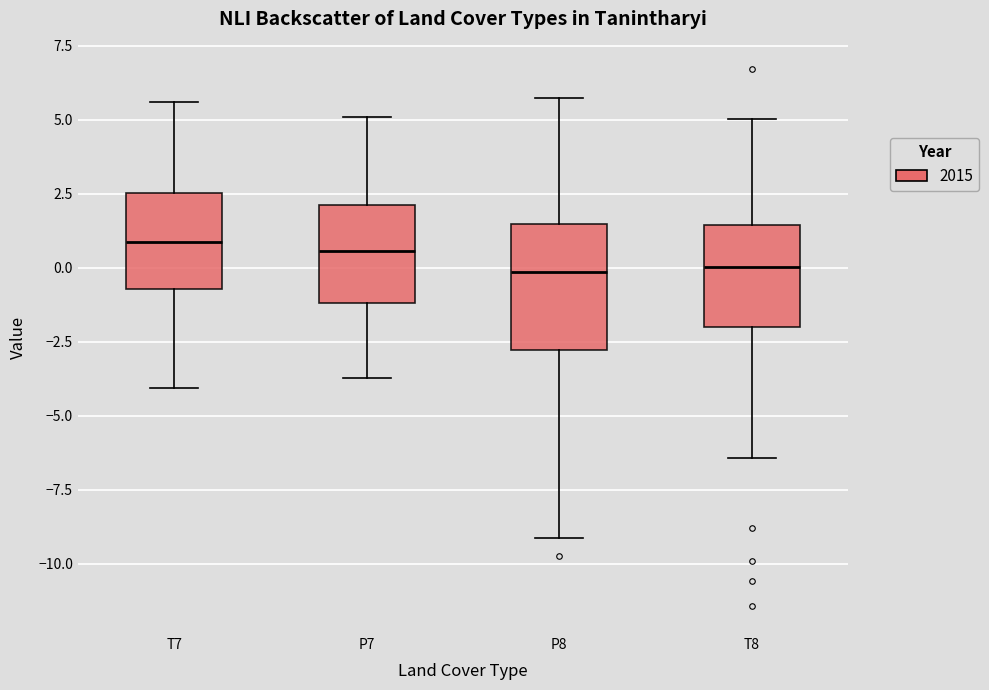

Reading left to right, read every box against the y-axis: the position of its median line, the range the box covers, and the ends of its whiskers. The values are not printed on the chart, so give them approximately, as read against the axis.

T7: median 1.0, box -0.5 to 2.5, whiskers -4.0 to 5.5
P7: median 0.5, box -1.0 to 2.0, whiskers -3.5 to 5.0
P8: median 0.0, box -3.0 to 1.5, whiskers -9.0 to 5.5
T8: median 0.0, box -2.0 to 1.5, whiskers -6.5 to 5.0